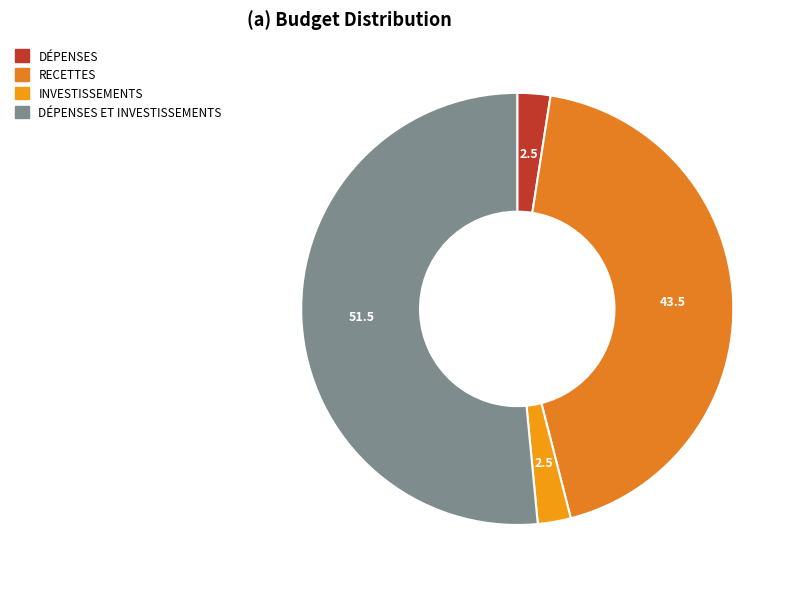

What portion of the pie excludes DÉPENSES ET INVESTISSEMENTS?

48.5%